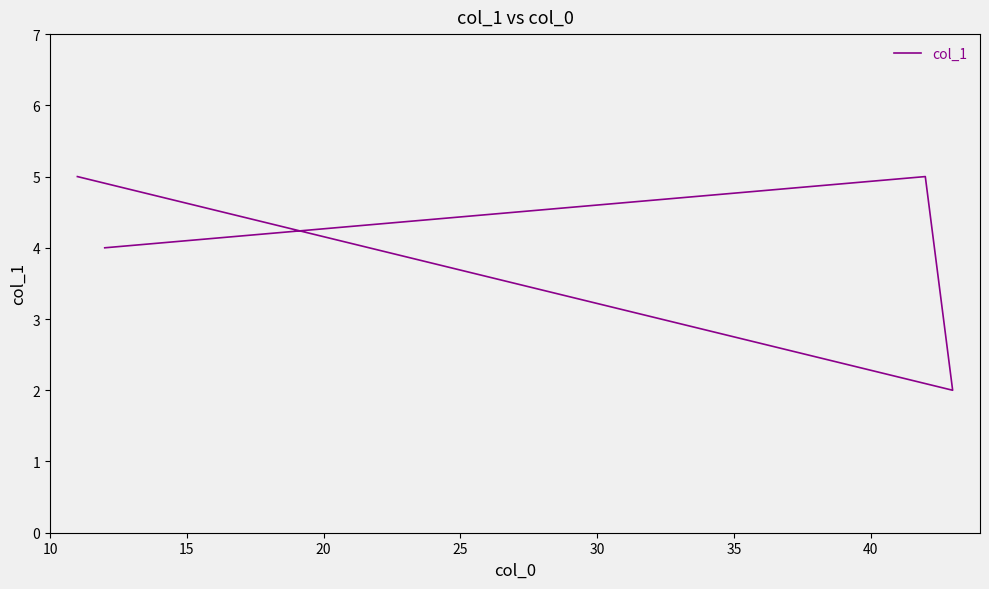

How many interior local peaks (higher than both neighbors) does the data have?

1